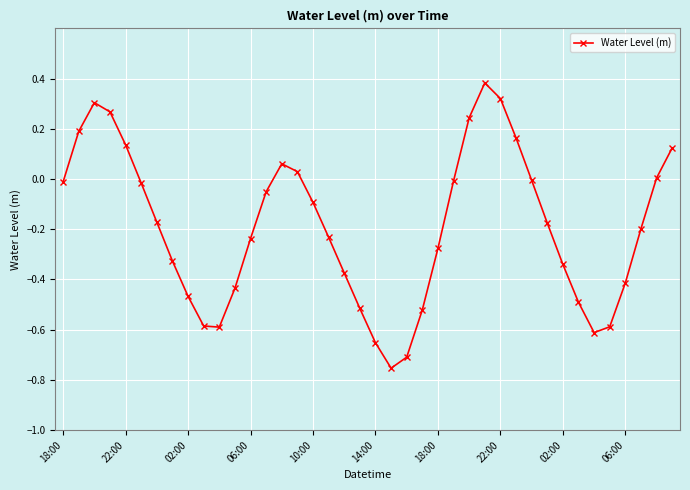

What is the sum of all values?

-7.6